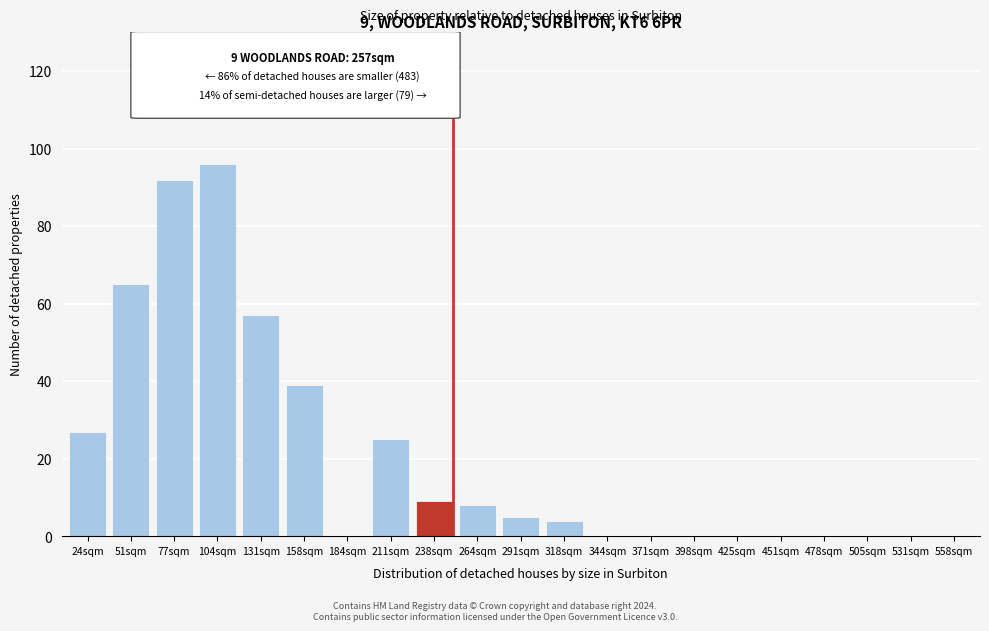

Reading right to left, extract all data points from this chart.

558sqm=0	531sqm=0	505sqm=0	478sqm=0	451sqm=0	425sqm=0	398sqm=0	371sqm=0	344sqm=0	318sqm=4	291sqm=5	264sqm=8	238sqm=9	211sqm=25	184sqm=0	158sqm=39	131sqm=57	104sqm=96	77sqm=92	51sqm=65	24sqm=27